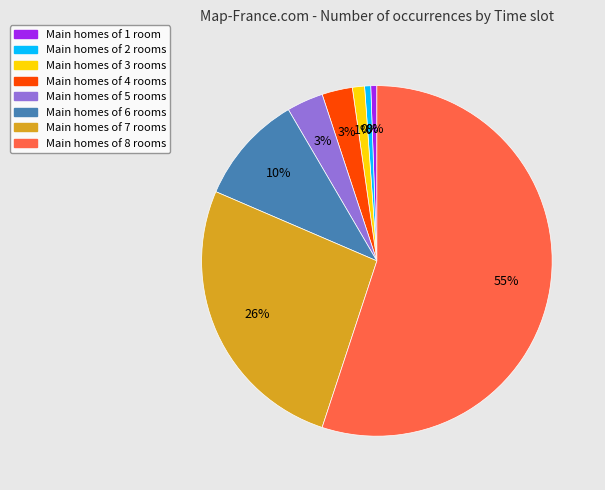

To the nearest percent, what percentage of the pie is 7?

26%